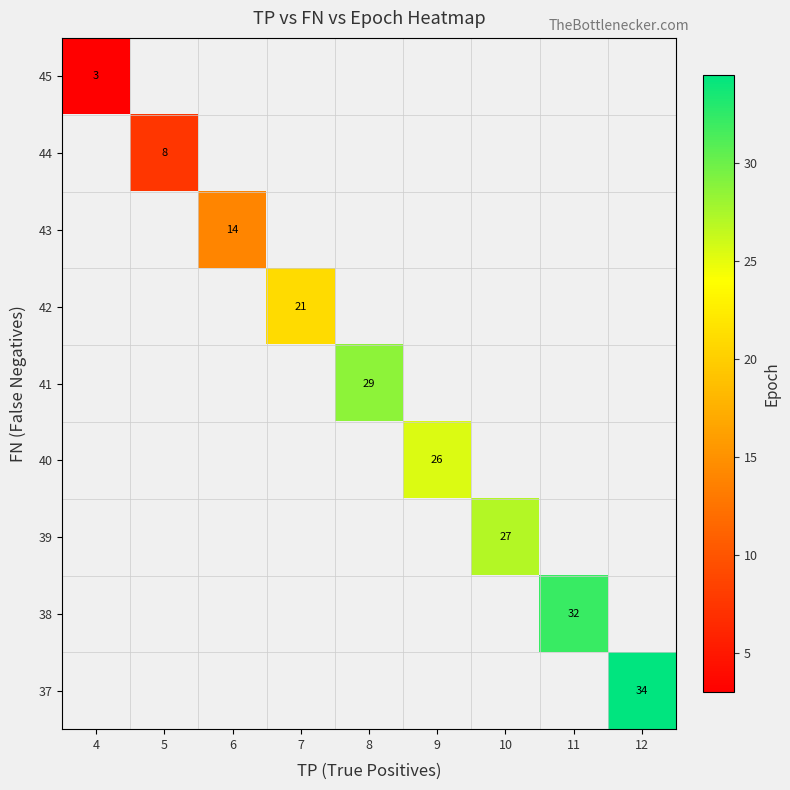

How many distinct data groups are displayed?

9